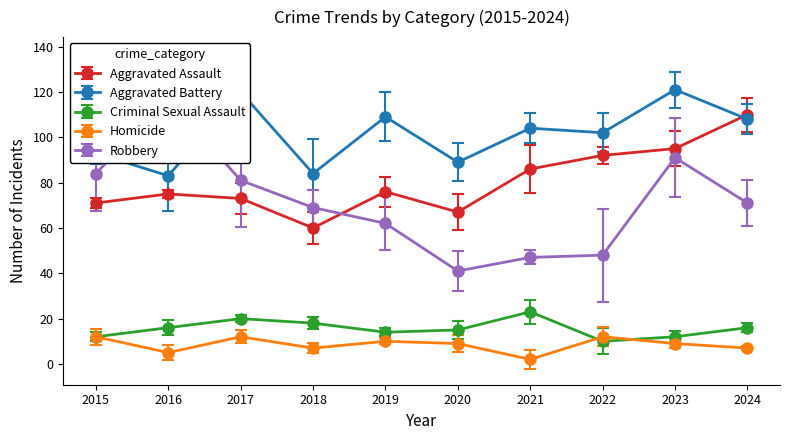

The value of Criminal Sexual Assault at 2018 is 32. True or false?

False